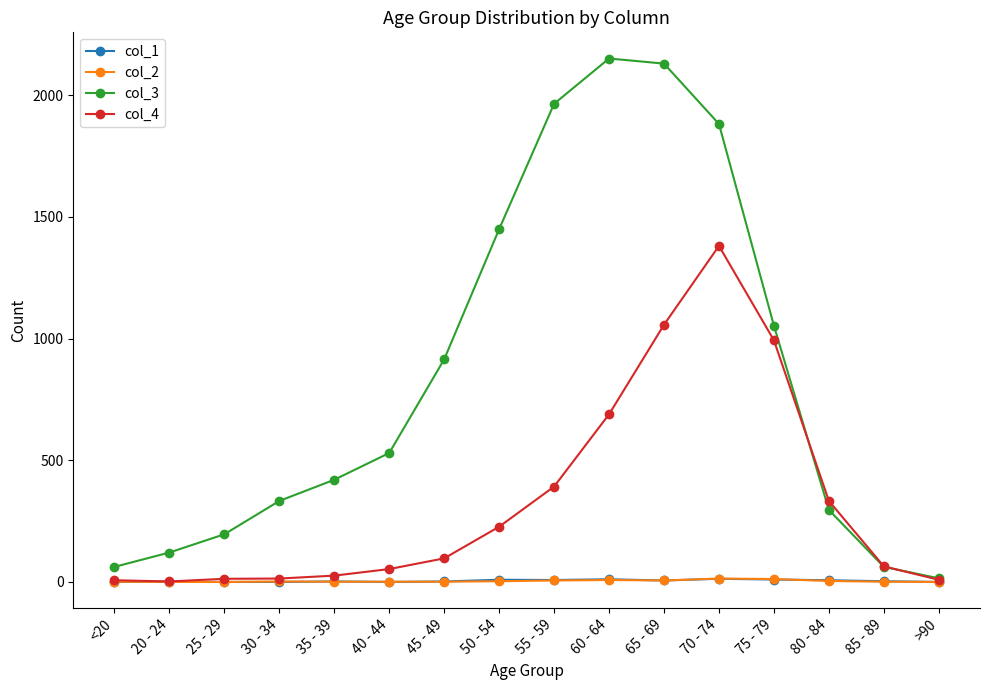

Which series changed the most between 20 - 24 and >90?

col_3